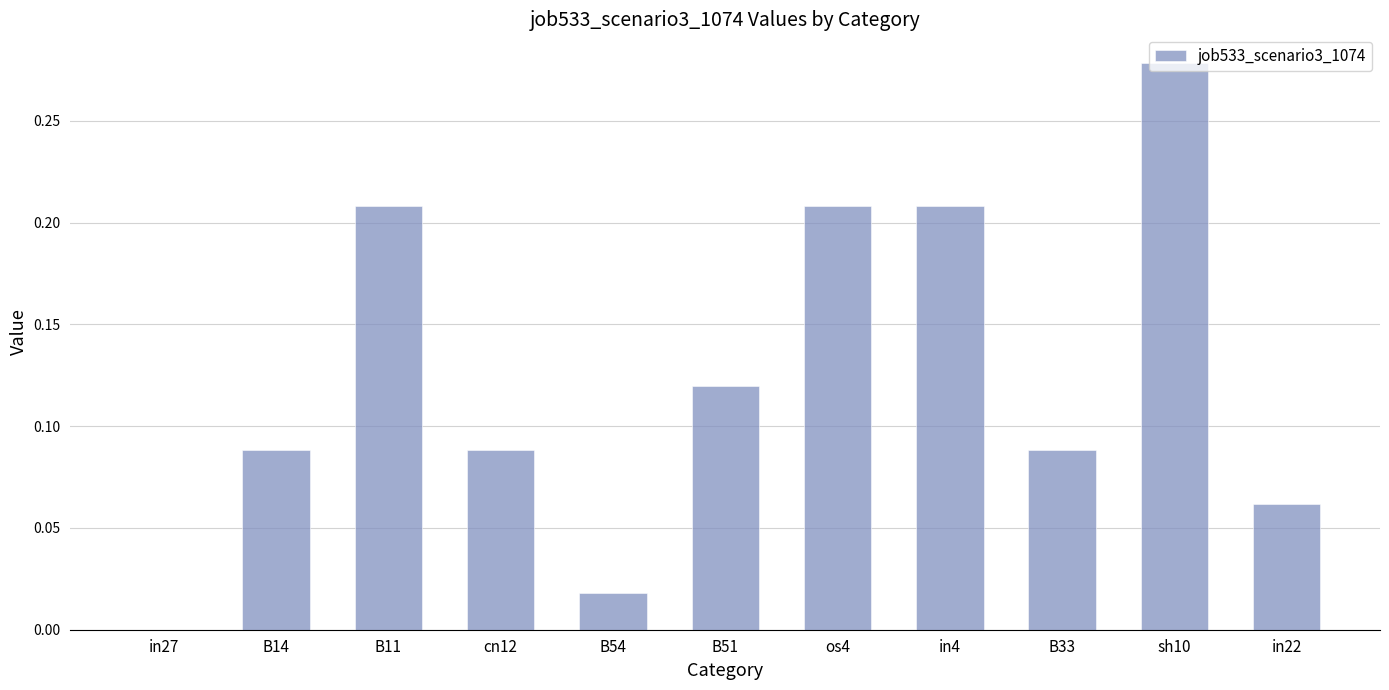

Which label corresponds to the largest value in the chart?

sh10